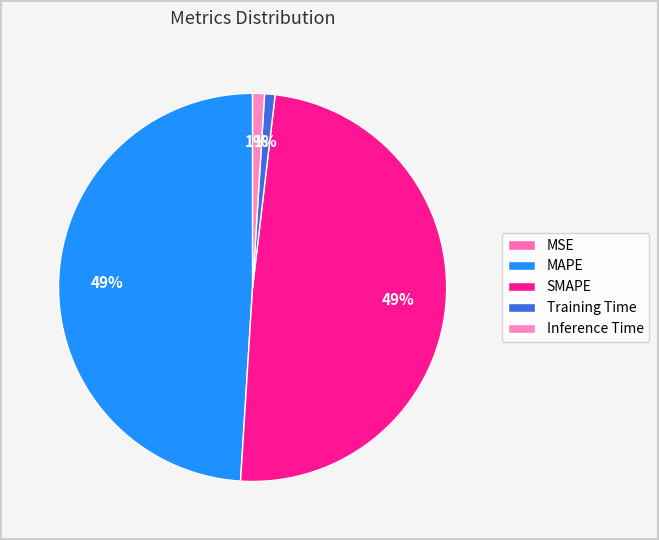

How much of the chart is everything except Inference Time?

99.0%